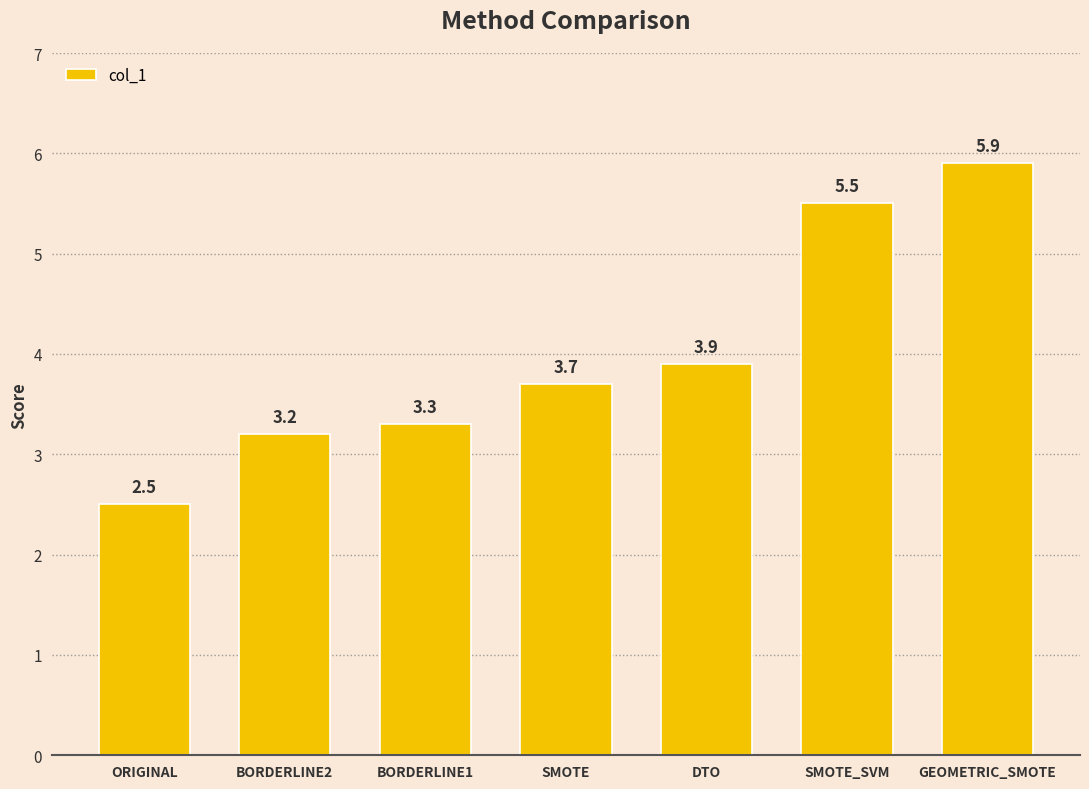

What is the label of the 3rd bar from the right?

DTO